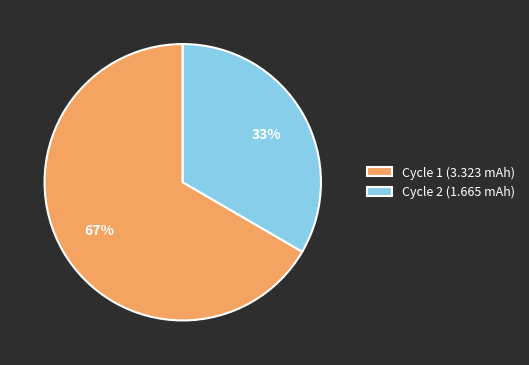

Which category accounts for the majority?

Cycle 1